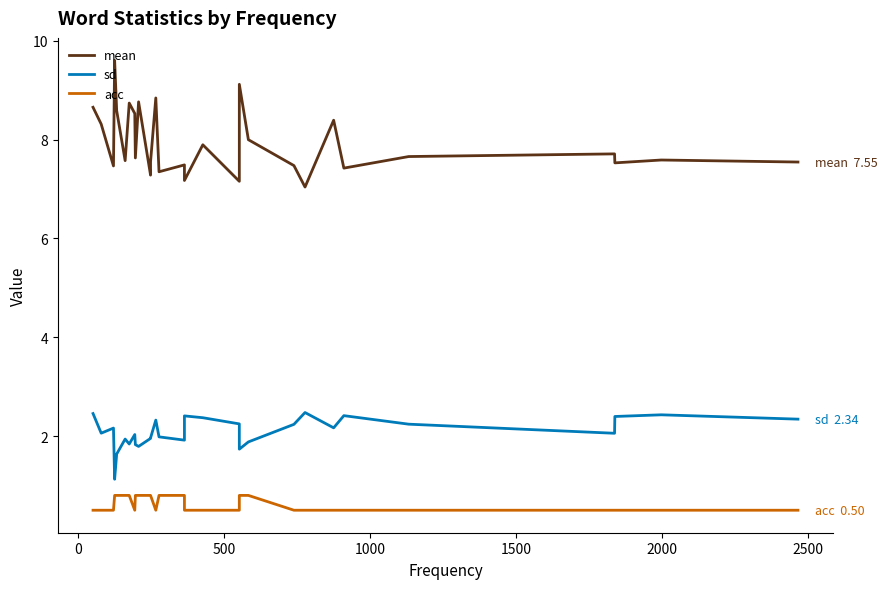

Reading left to right, extract all data points from this chart.

mean: 8.7	8.3	7.5	9.6	8.6	7.6	8.7	8.5	7.6	8.8	7.3	7.5	8.8	7.3	7.5	7.2	7.9	7.2	7.3	9.1	8.0	7.5	7.0	8.4	7.4	7.7	7.7	7.5	7.6	7.5
sd: 2.5	2.1	2.2	1.1	1.6	1.9	1.8	2.0	1.8	1.8	2.0	2.0	2.3	2.0	1.9	2.4	2.4	2.2	2.0	1.7	1.9	2.2	2.5	2.2	2.4	2.2	2.1	2.4	2.4	2.3
acc: 0.5	0.5	0.5	0.8	0.8	0.8	0.8	0.5	0.8	0.8	0.8	0.8	0.5	0.8	0.8	0.5	0.5	0.5	0.8	0.8	0.8	0.5	0.5	0.5	0.5	0.5	0.5	0.5	0.5	0.5